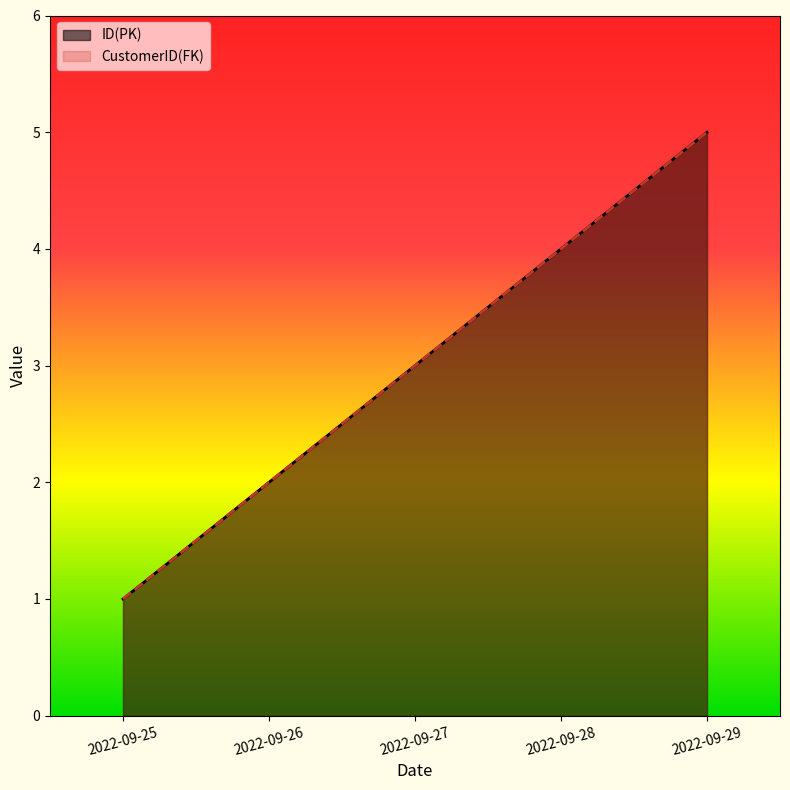

What is the total value across all series at 2022-09-28?

8